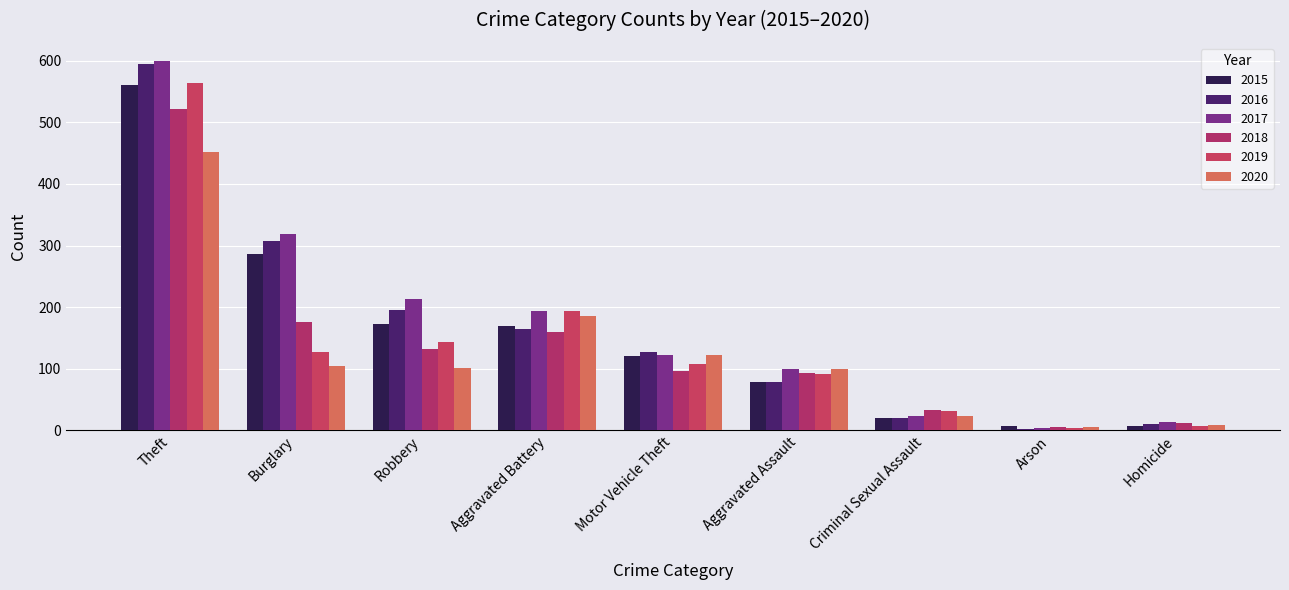

What is the total value across all series at Criminal Sexual Assault?

152